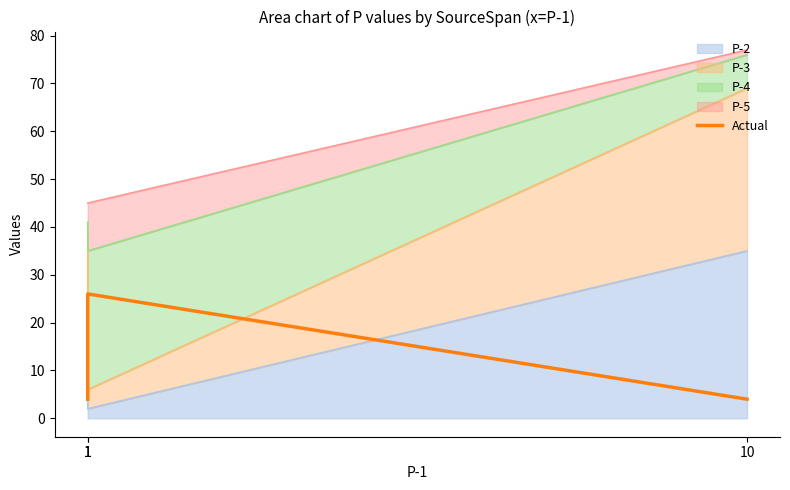

How many lines are shown in the chart?

1